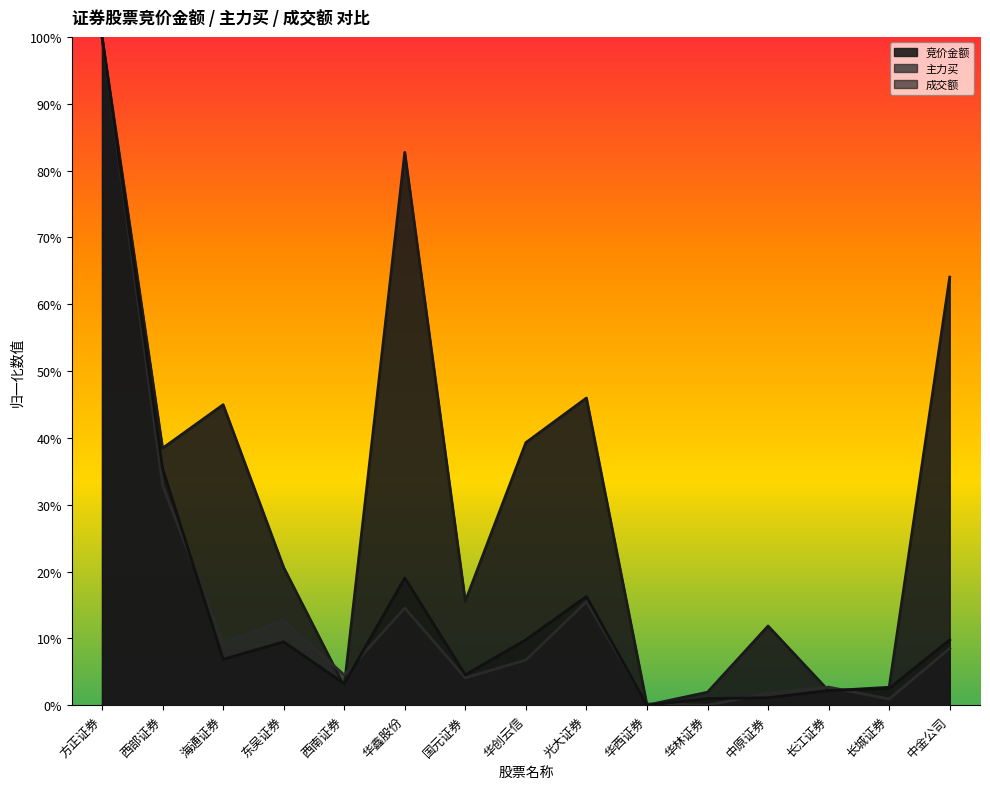

How many intersections are there between 竞价金额 and 主力买?

6